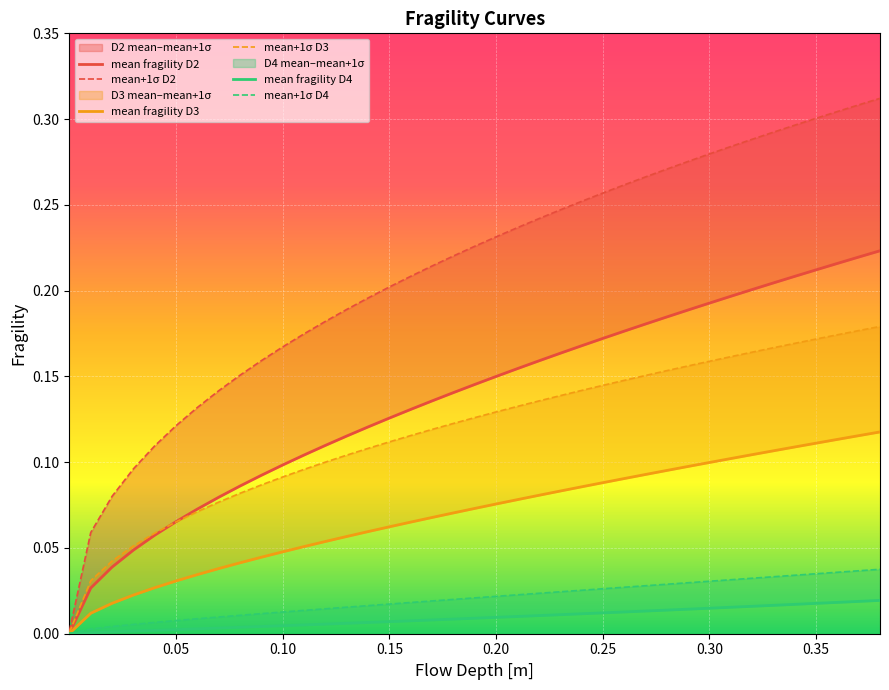

The value of mean fragility D4 at 29 is 0.0. True or false?

False